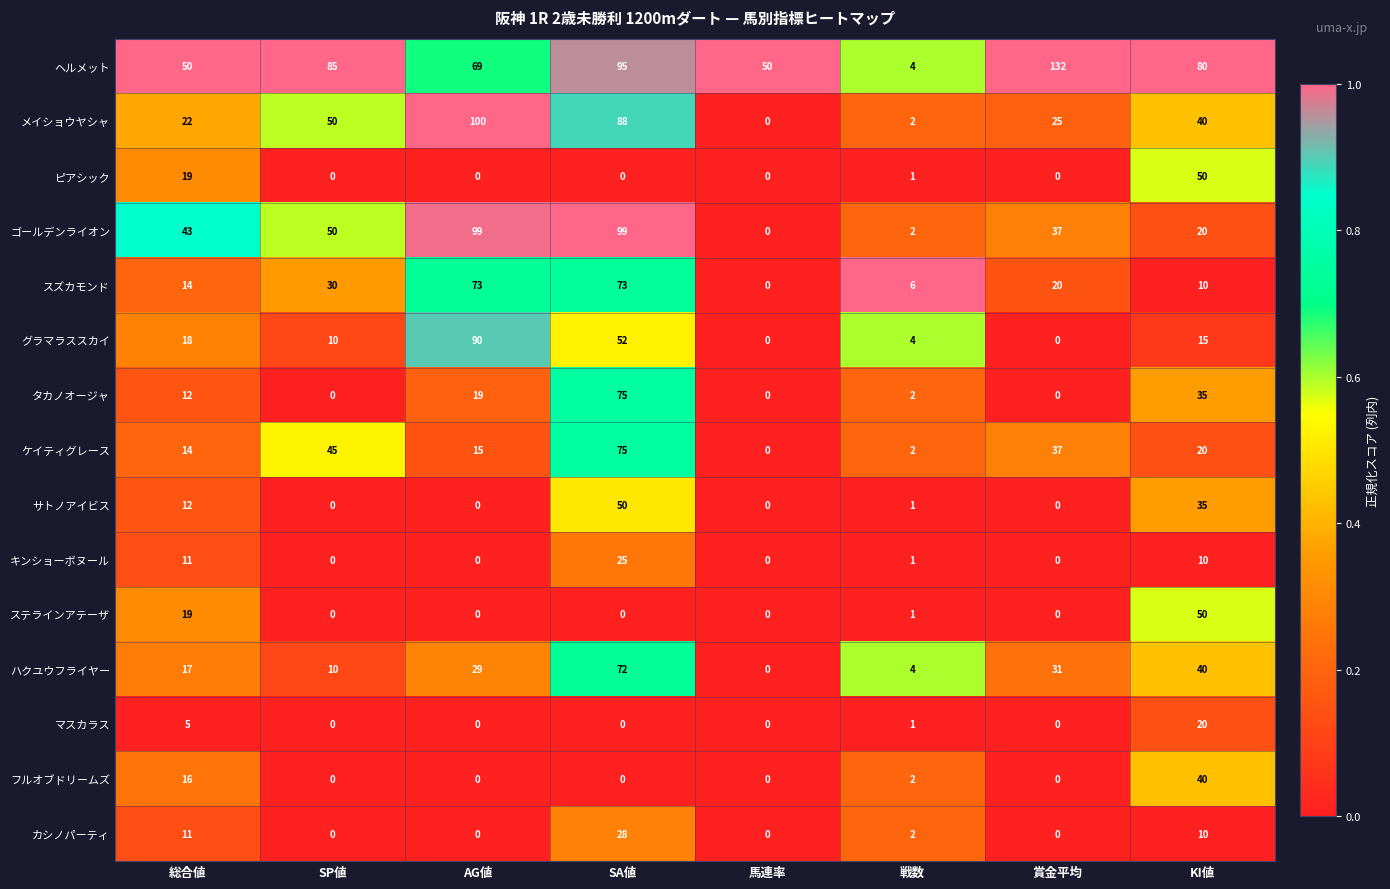

What is the difference between the maximum and minimum values in the ハクユウフライヤー series?

72